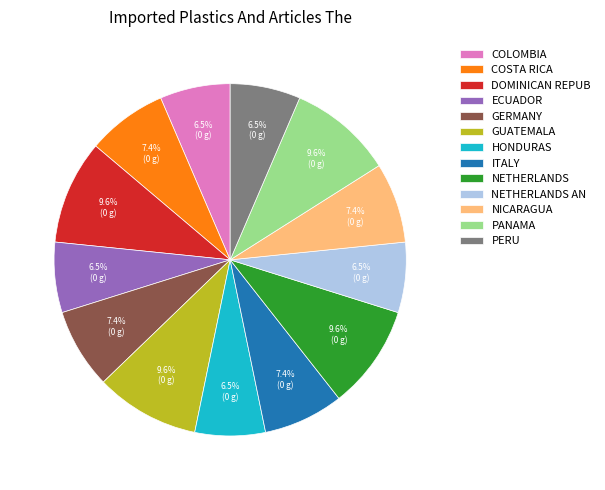

Approximately how many times larger is the value at HONDURAS compared to NICARAGUA?

0.9